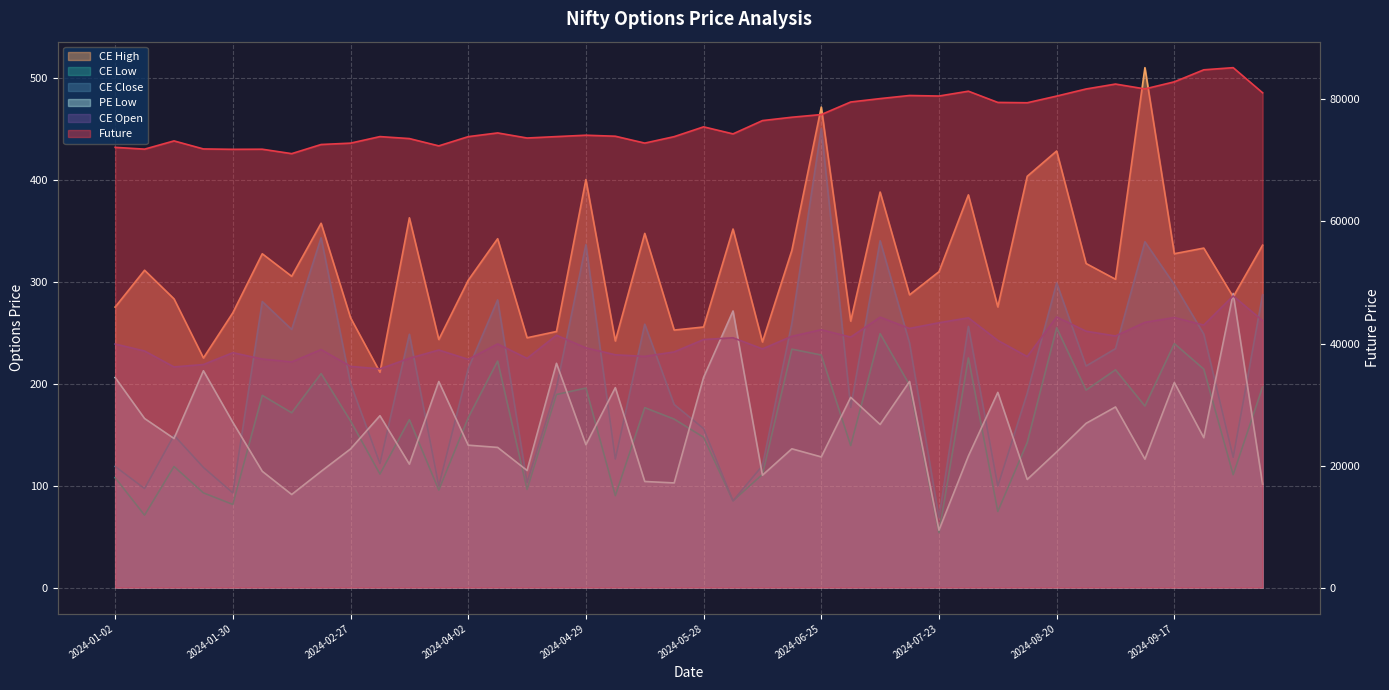

What is the sum of all CE Low values?

6366.1